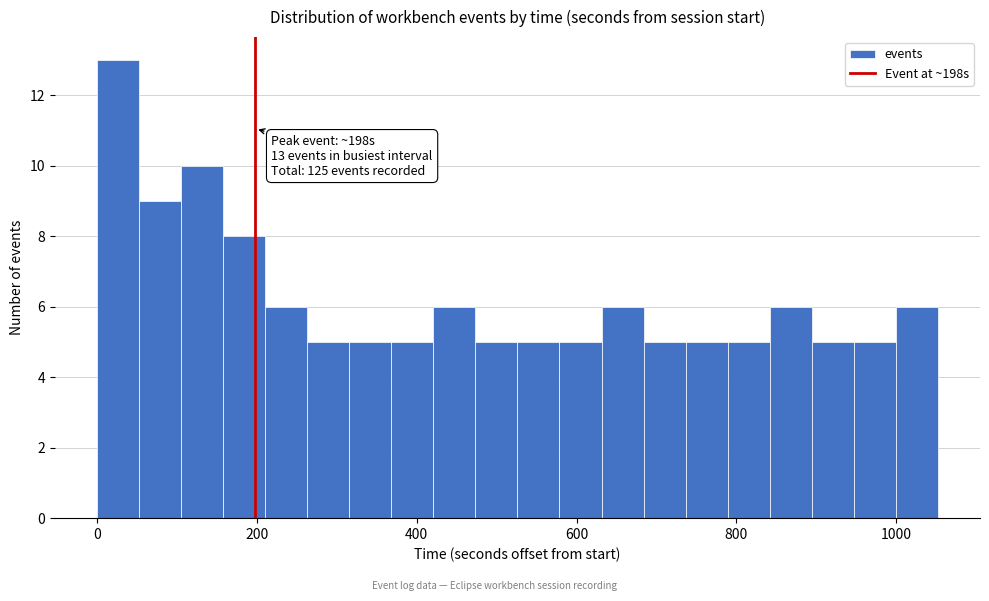

Read against the x-axis, roughly where is the centre of the tallest bar?

20